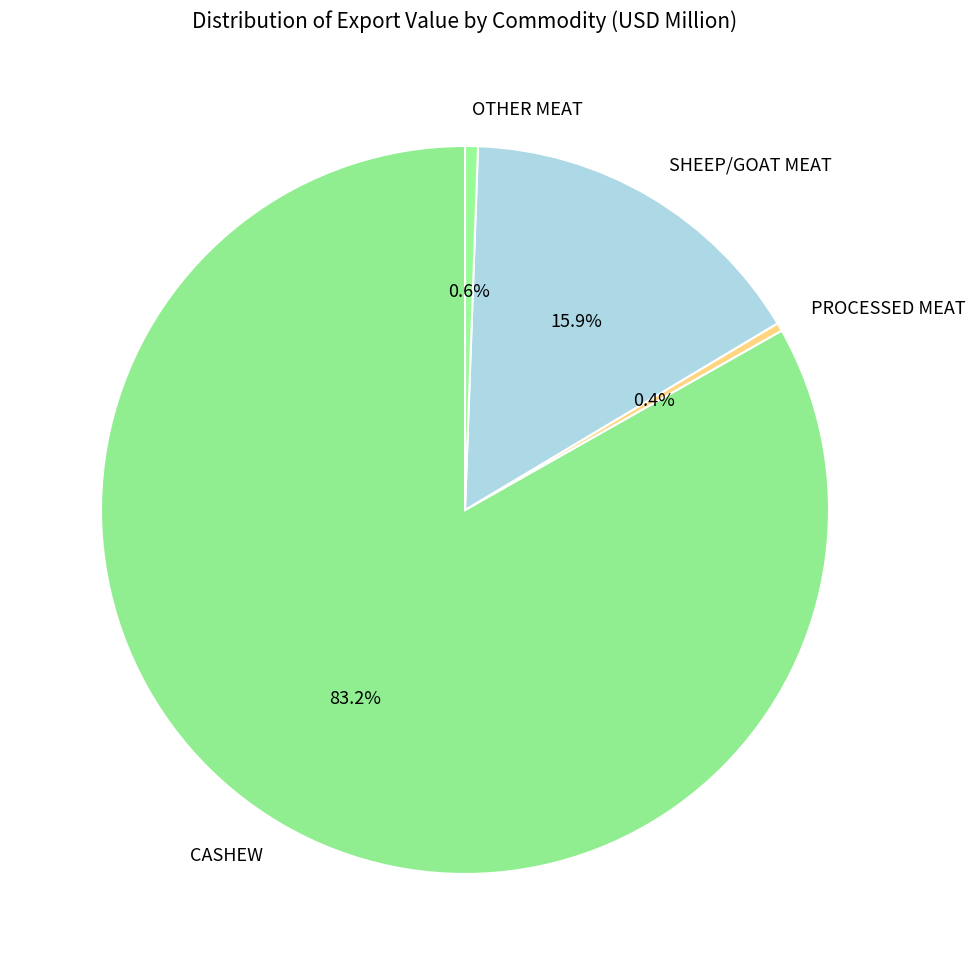

To the nearest percent, what percentage of the pie is OTHER MEAT?

1%